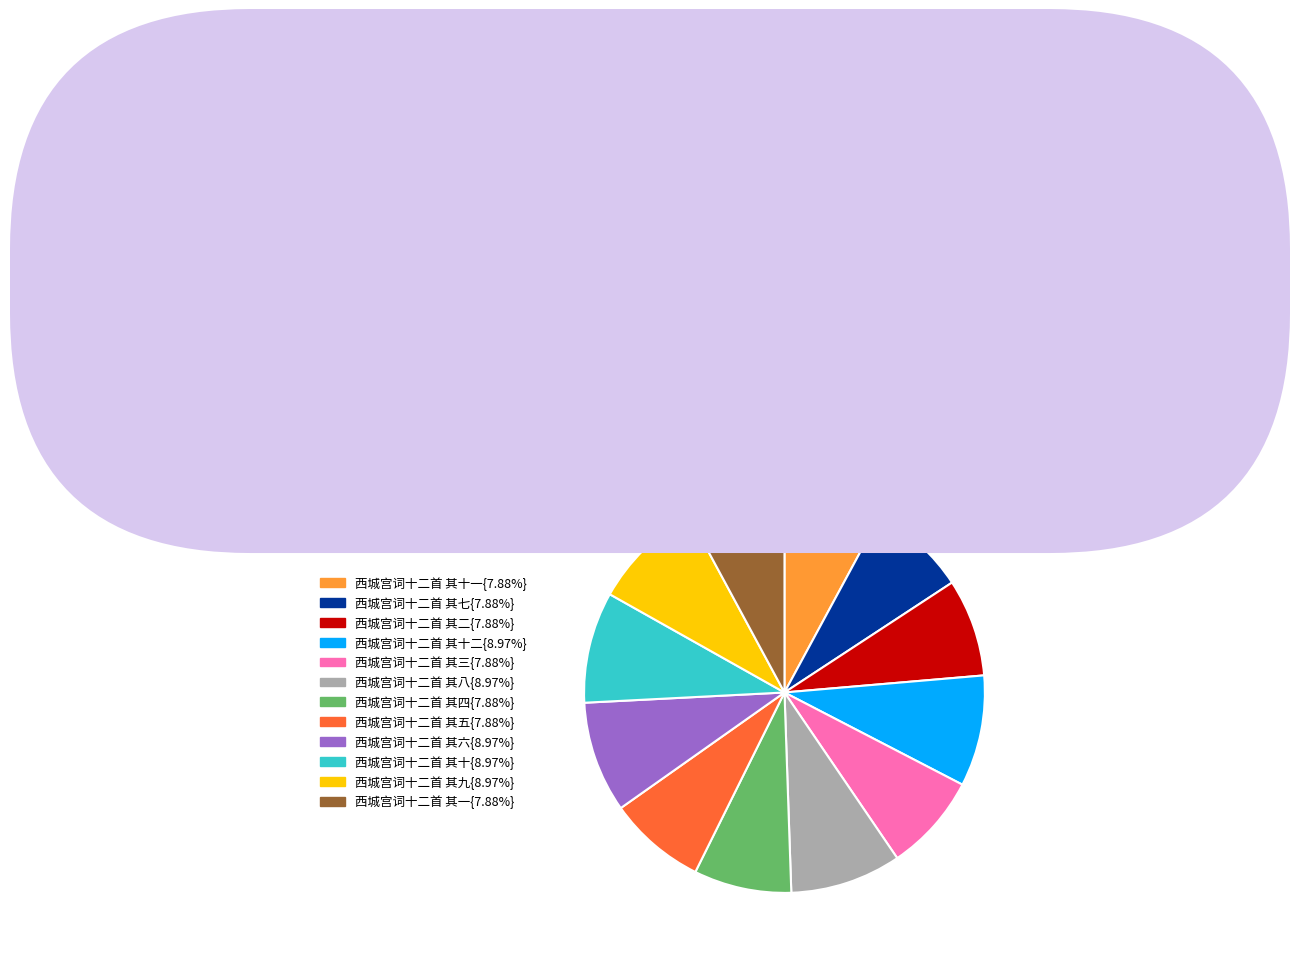

Is there any slice that represents more than half of the pie?

No